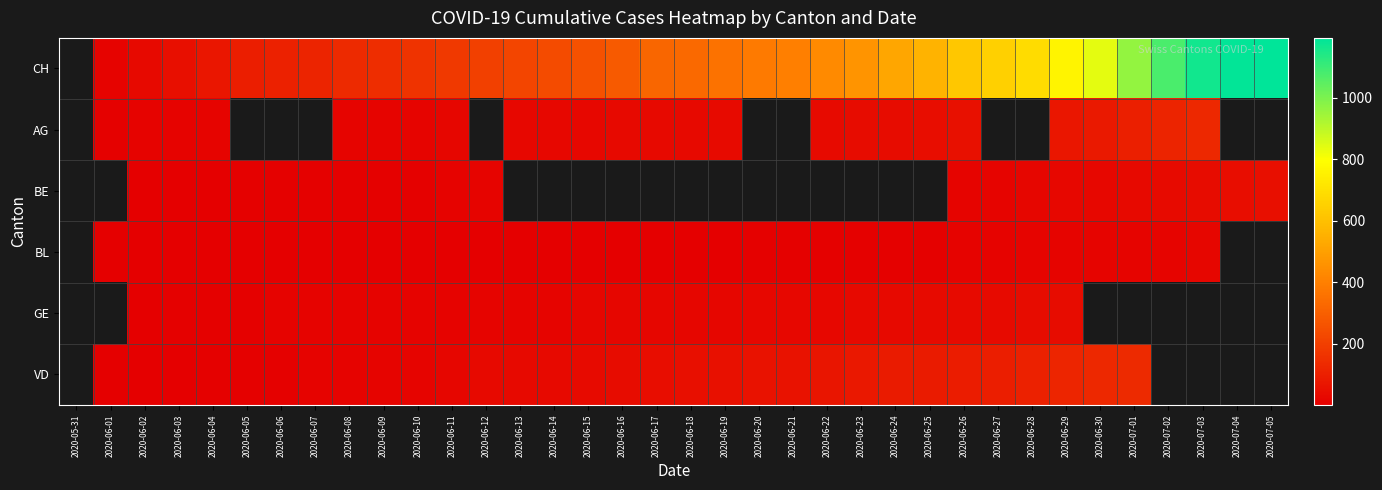

List the series in order of their overall mean, highest first.

CH, AG, BE, BL, GE, VD